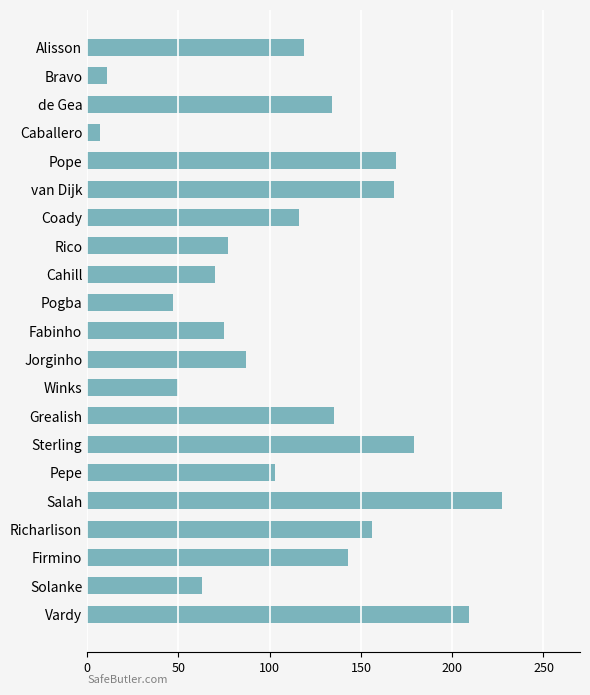

What is the sum of all values?

2345